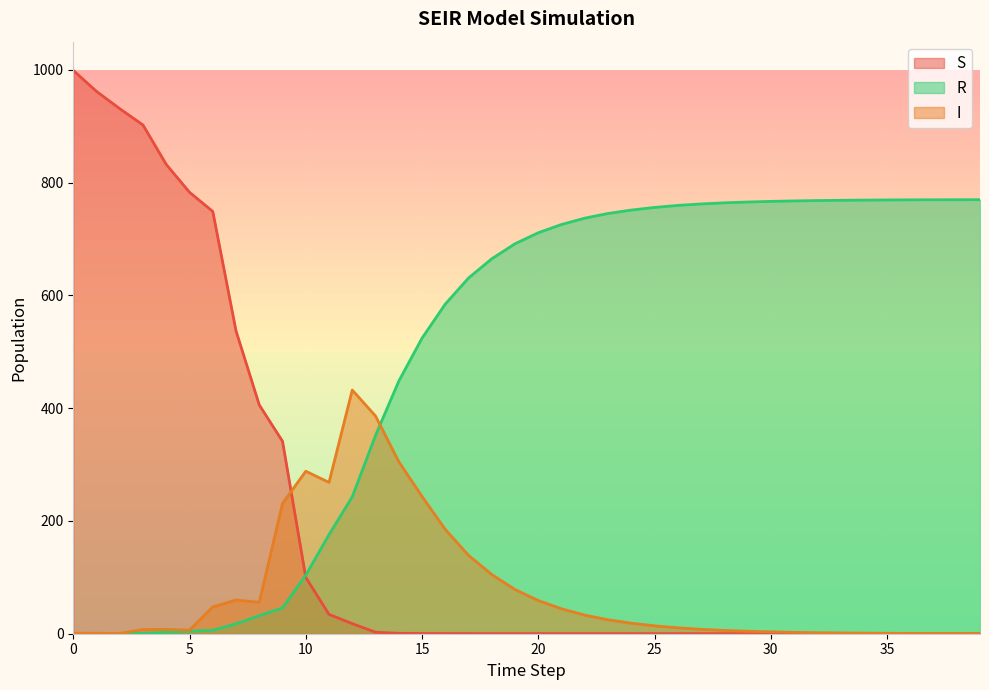

What is the difference between the R values at 12 and 6?

236.9